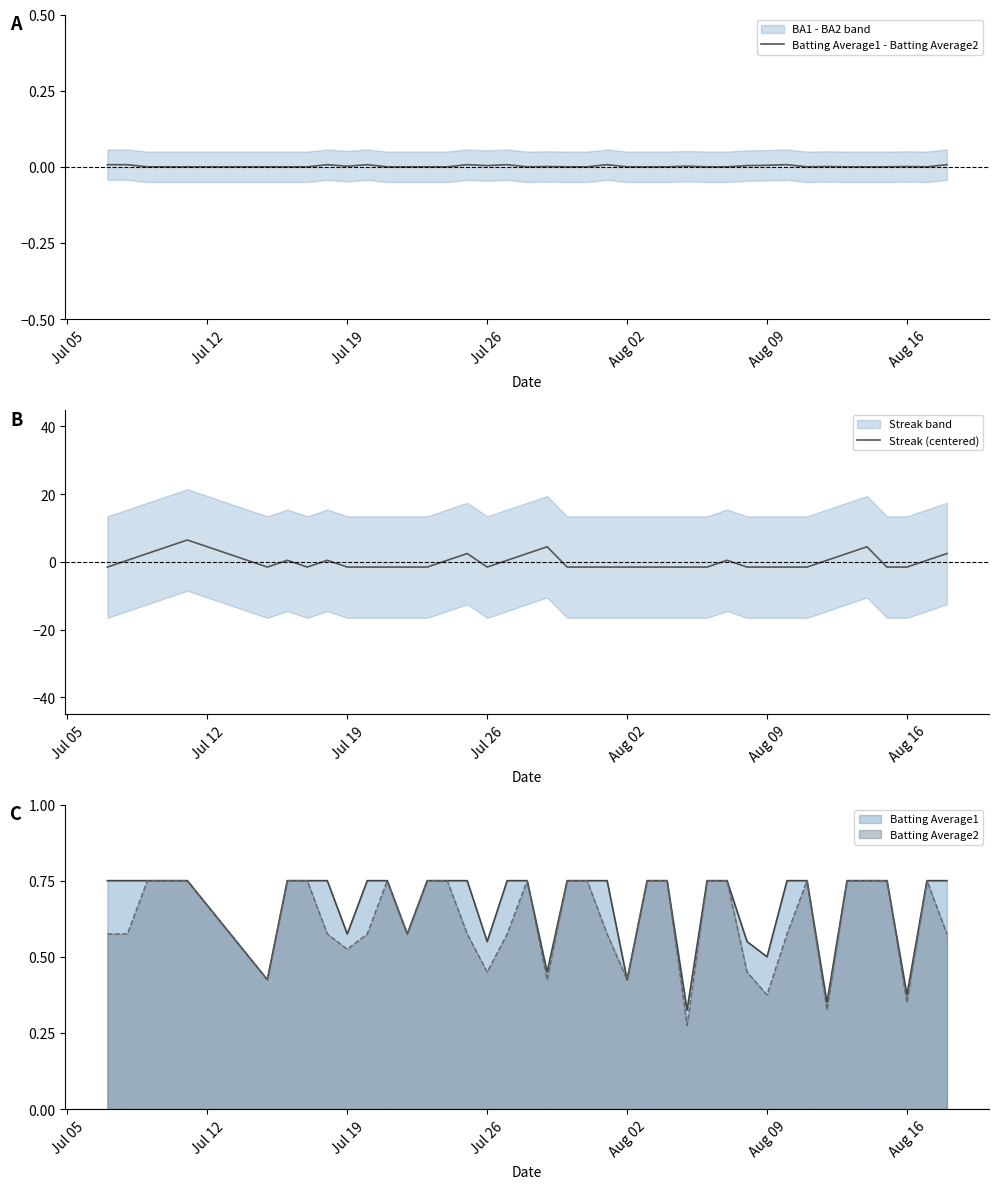

The value of Batting Average1 - Batting Average2 at Aug 16 is 0.0. True or false?

True